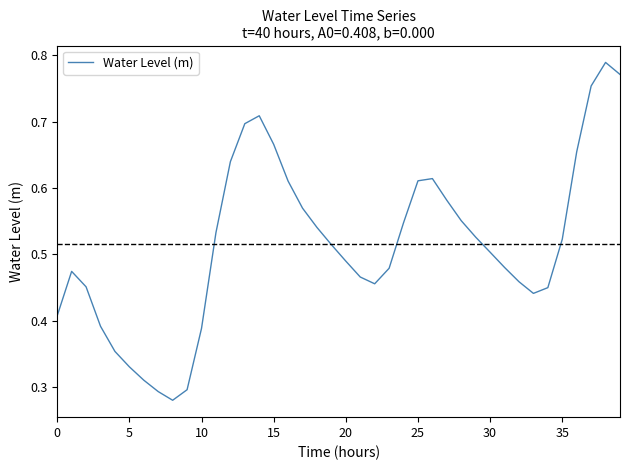

Count the number of data series in this chart.

1